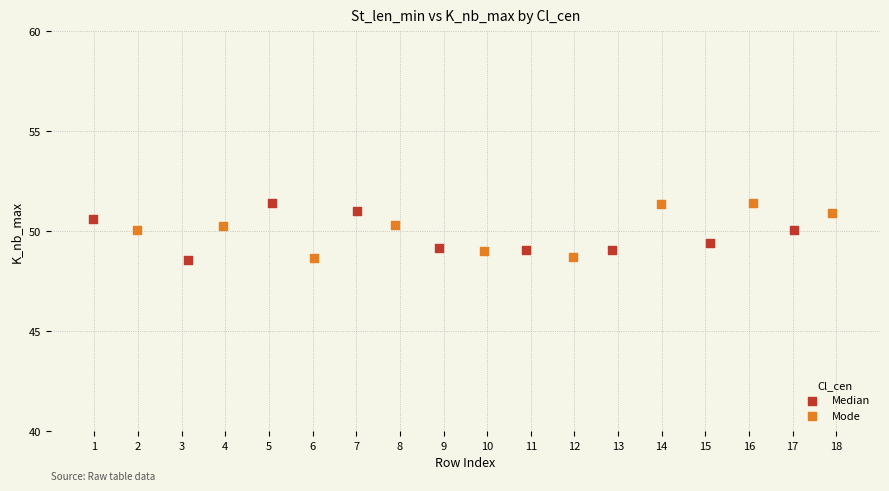

What are all the series names shown in the legend?

Median, Mode